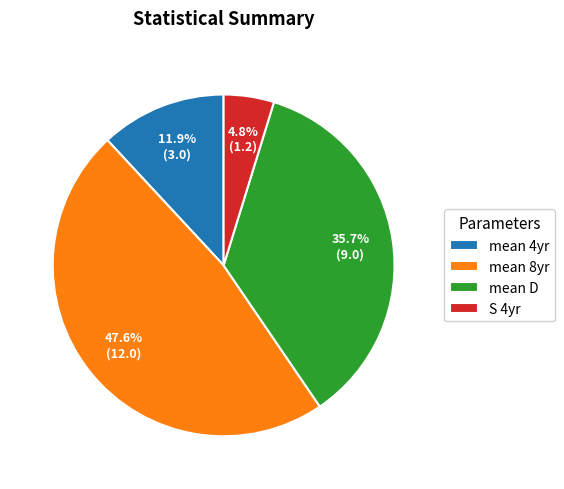

Which has a higher value, mean D or S 4yr?

mean D